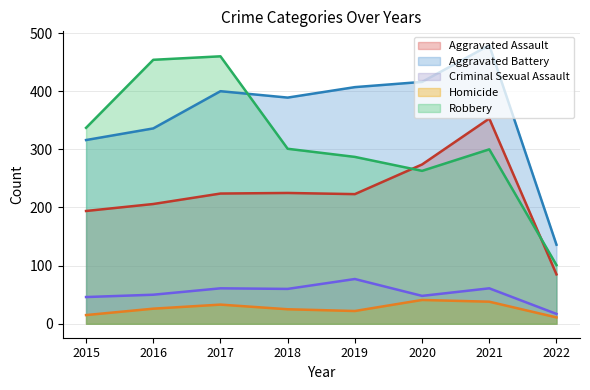

What is the greatest value displayed?

479